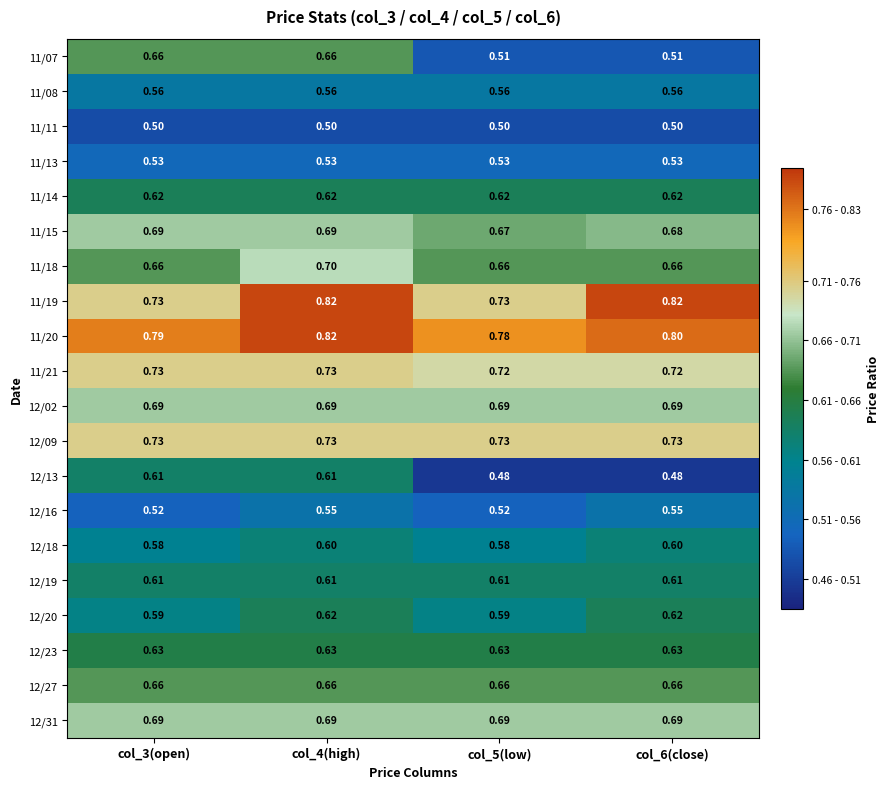

Which series has the largest range (max minus min)?

11/07